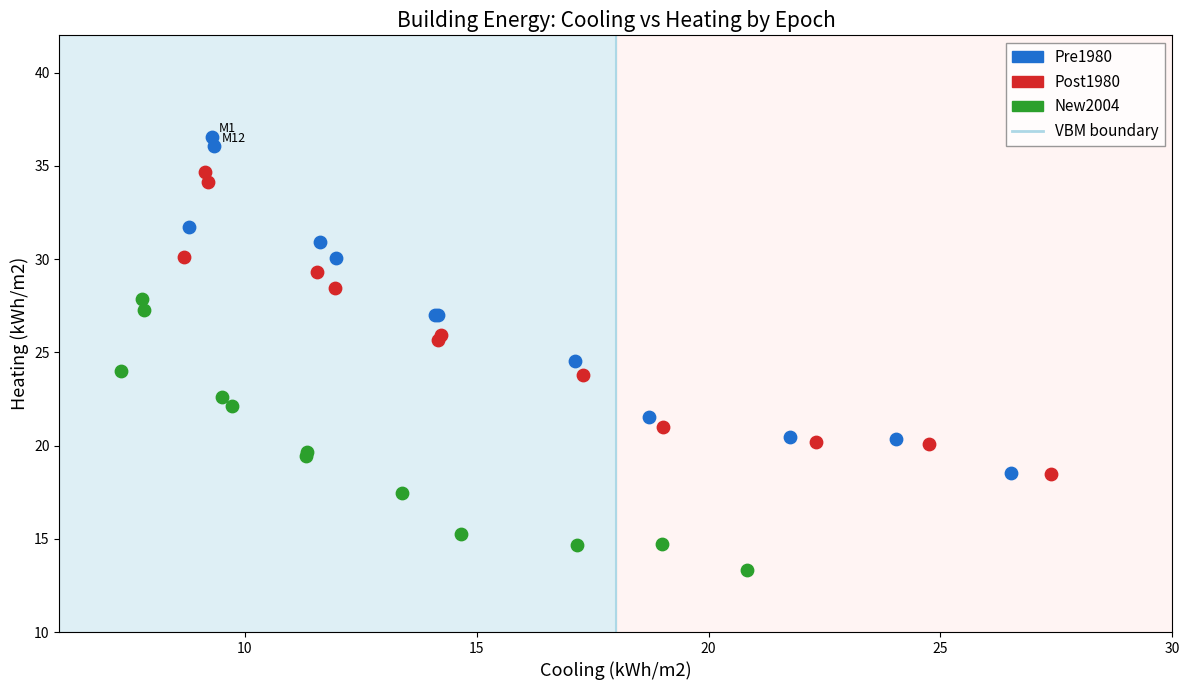

Which series has the largest Y range (max minus min)?

Pre1980